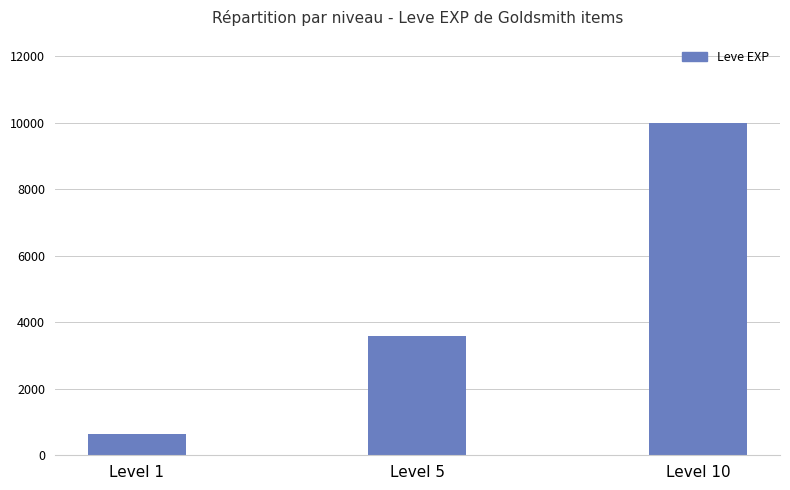

At which category does the chart reach its peak across all series?

Level 10